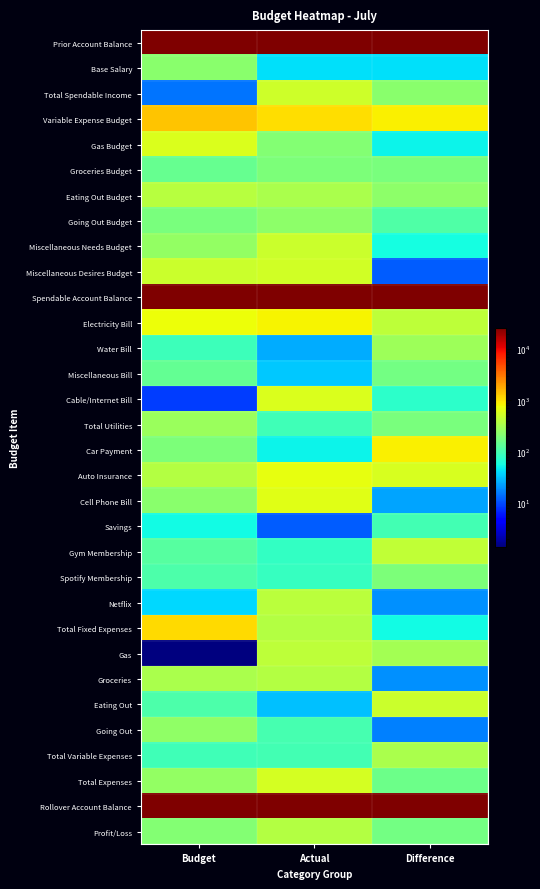

Reading right to left, extract all data points from this chart.

Prior Account Balance: Difference=26208.2	Actual=26208.2	Budget=26208.2
Base Salary: Difference=42.4	Actual=42.4	Budget=228.2
Total Spendable Income: Difference=229.8	Actual=502.8	Budget=15.0
Variable Expense Budget: Difference=875.9	Actual=1055.2	Budget=1357.8
Gas Budget: Difference=50.2	Actual=209.7	Budget=596.6
Groceries Budget: Difference=186.0	Actual=190.7	Budget=150.7
Eating Out Budget: Difference=236.6	Actual=336.1	Budget=391.4
Going Out Budget: Difference=114.1	Actual=236.4	Budget=187.6
Miscellaneous Needs Budget: Difference=55.7	Actual=484.5	Budget=252.2
Miscellaneous Desires Budget: Difference=11.9	Actual=524.4	Budget=480.5
Spendable Account Balance: Difference=26208.2	Actual=26208.2	Budget=26208.2
Electricity Bill: Difference=413.1	Actual=842.7	Budget=743.4
Water Bill: Difference=288.2	Actual=25.7	Budget=90.8
Miscellaneous Bill: Difference=170.9	Actual=32.5	Budget=145.0
Cable/Internet Bill: Difference=74.9	Actual=600.1	Budget=8.7
Total Utilities: Difference=183.5	Actual=93.4	Budget=271.6
Car Payment: Difference=873.2	Actual=51.1	Budget=197.8
Auto Insurance: Difference=563.0	Actual=701.3	Budget=373.1
Cell Phone Bill: Difference=23.2	Actual=637.4	Budget=227.8
Savings: Difference=98.4	Actual=11.6	Budget=54.5
Gym Membership: Difference=441.1	Actual=79.1	Budget=123.0
Spotify Membership: Difference=195.6	Actual=82.5	Budget=110.3
Netflix: Difference=19.4	Actual=405.1	Budget=38.0
Total Fixed Expenses: Difference=55.4	Actual=369.9	Budget=1083.5
Gas: Difference=306.8	Actual=422.5	Budget=1.4
Groceries: Difference=19.2	Actual=368.8	Budget=326.4
Eating Out: Difference=497.1	Actual=30.8	Budget=111.0
Going Out: Difference=16.4	Actual=100.5	Budget=244.1
Total Variable Expenses: Difference=327.0	Actual=98.3	Budget=93.1
Total Expenses: Difference=159.8	Actual=545.6	Budget=253.7
Rollover Account Balance: Difference=26208.2	Actual=26208.2	Budget=26208.2
Profit/Loss: Difference=170.2	Actual=368.5	Budget=206.0